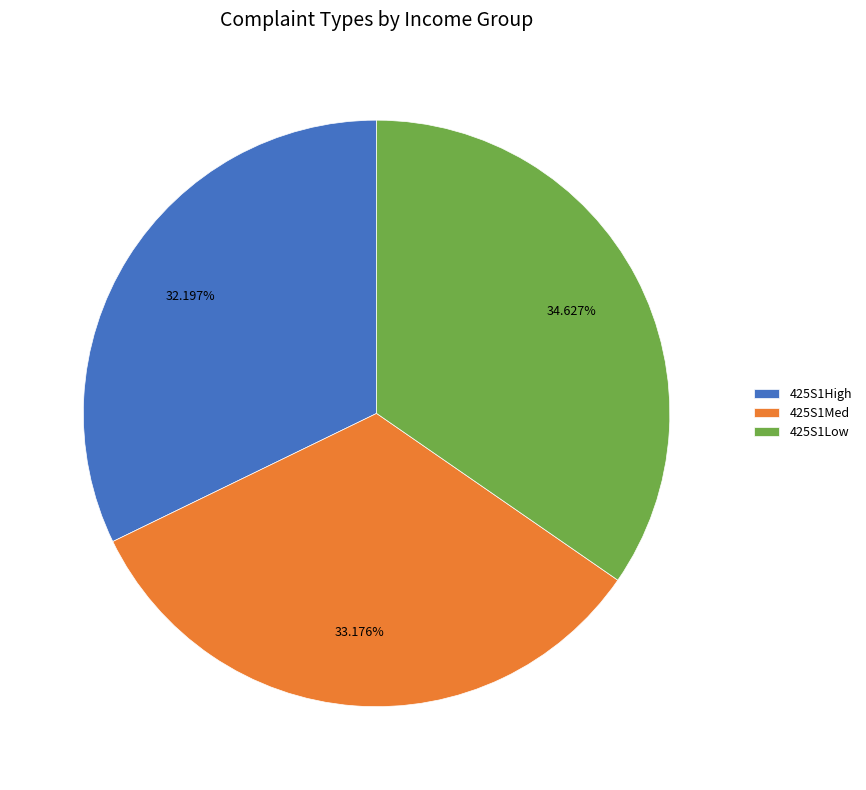

Does 425S1Med represent more than half of the total?

No